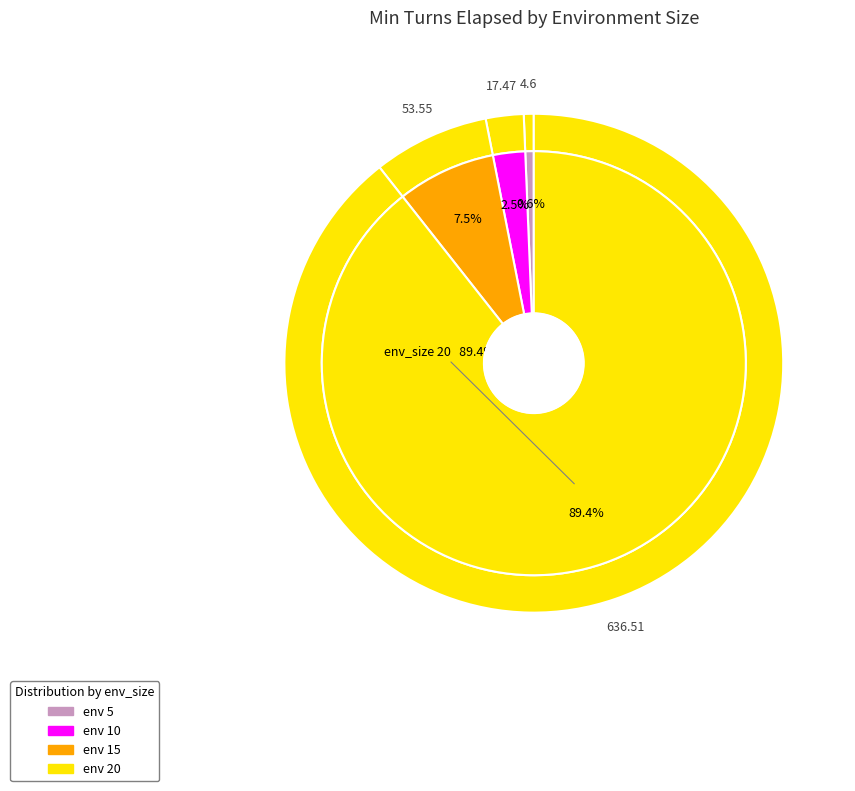

Which category has the biggest portion of the pie?

20